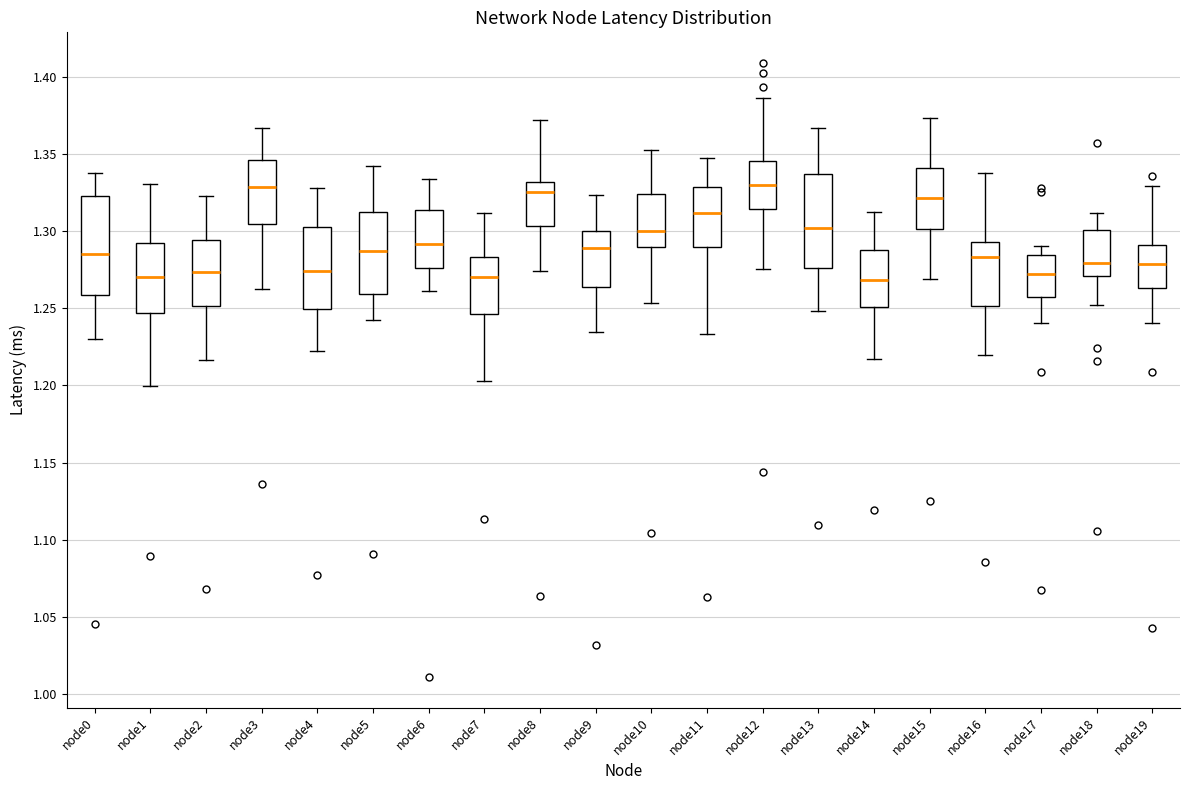

Reading left to right, transcribe this box plot: for each box, give where its median line is, the range the box spans, and where its two whiskers end, as read against the y-axis. The values are not printed on the chart, so give them approximately, as read against the axis.

node0: median 1.285, box 1.260 to 1.325, whiskers 1.230 to 1.340
node1: median 1.270, box 1.245 to 1.290, whiskers 1.200 to 1.330
node2: median 1.275, box 1.250 to 1.295, whiskers 1.215 to 1.325
node3: median 1.330, box 1.305 to 1.345, whiskers 1.265 to 1.365
node4: median 1.275, box 1.250 to 1.305, whiskers 1.220 to 1.330
node5: median 1.285, box 1.260 to 1.310, whiskers 1.240 to 1.340
node6: median 1.290, box 1.275 to 1.315, whiskers 1.260 to 1.335
node7: median 1.270, box 1.245 to 1.285, whiskers 1.205 to 1.310
node8: median 1.325, box 1.305 to 1.330, whiskers 1.275 to 1.370
node9: median 1.290, box 1.265 to 1.300, whiskers 1.235 to 1.325
node10: median 1.300, box 1.290 to 1.325, whiskers 1.255 to 1.355
node11: median 1.310, box 1.290 to 1.330, whiskers 1.235 to 1.345
node12: median 1.330, box 1.315 to 1.345, whiskers 1.275 to 1.385
node13: median 1.300, box 1.275 to 1.335, whiskers 1.250 to 1.365
node14: median 1.270, box 1.250 to 1.290, whiskers 1.215 to 1.310
node15: median 1.320, box 1.300 to 1.340, whiskers 1.270 to 1.375
node16: median 1.285, box 1.250 to 1.295, whiskers 1.220 to 1.340
node17: median 1.270, box 1.255 to 1.285, whiskers 1.240 to 1.290
node18: median 1.280, box 1.270 to 1.300, whiskers 1.250 to 1.310
node19: median 1.280, box 1.265 to 1.290, whiskers 1.240 to 1.330